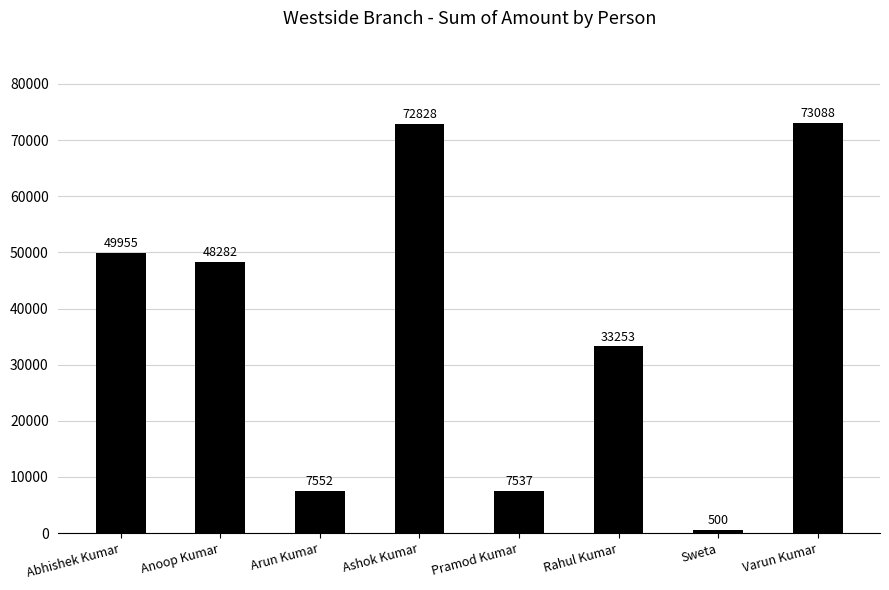

List the labels in order of value, largest first.

Varun Kumar, Ashok Kumar, Abhishek Kumar, Anoop Kumar, Rahul Kumar, Arun Kumar, Pramod Kumar, Sweta